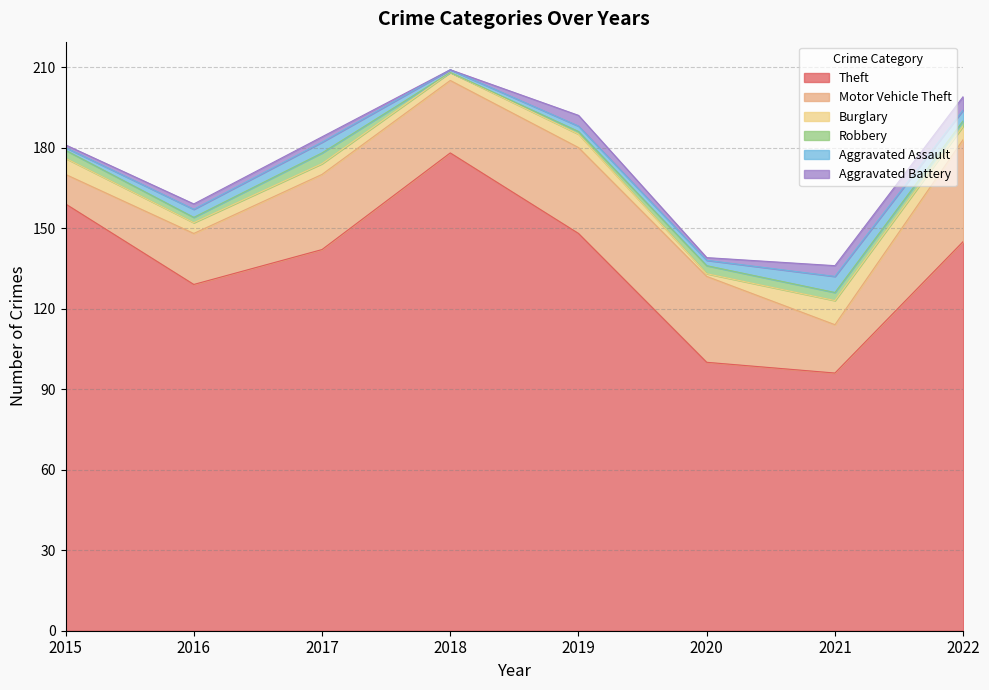

Which has a higher value, 2019 or 2015?

2015